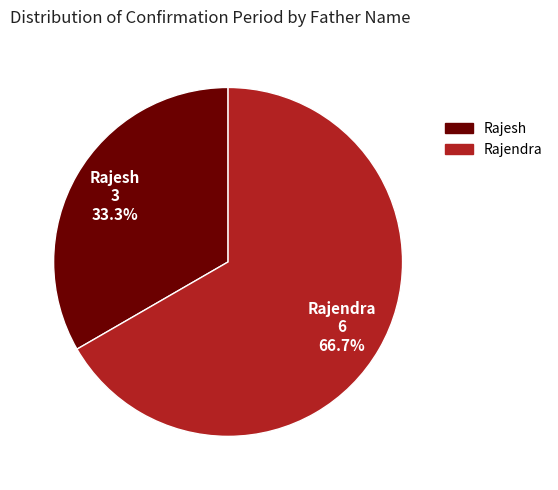

To the nearest percent, what is the difference between the largest and smallest slice percentages?

33%